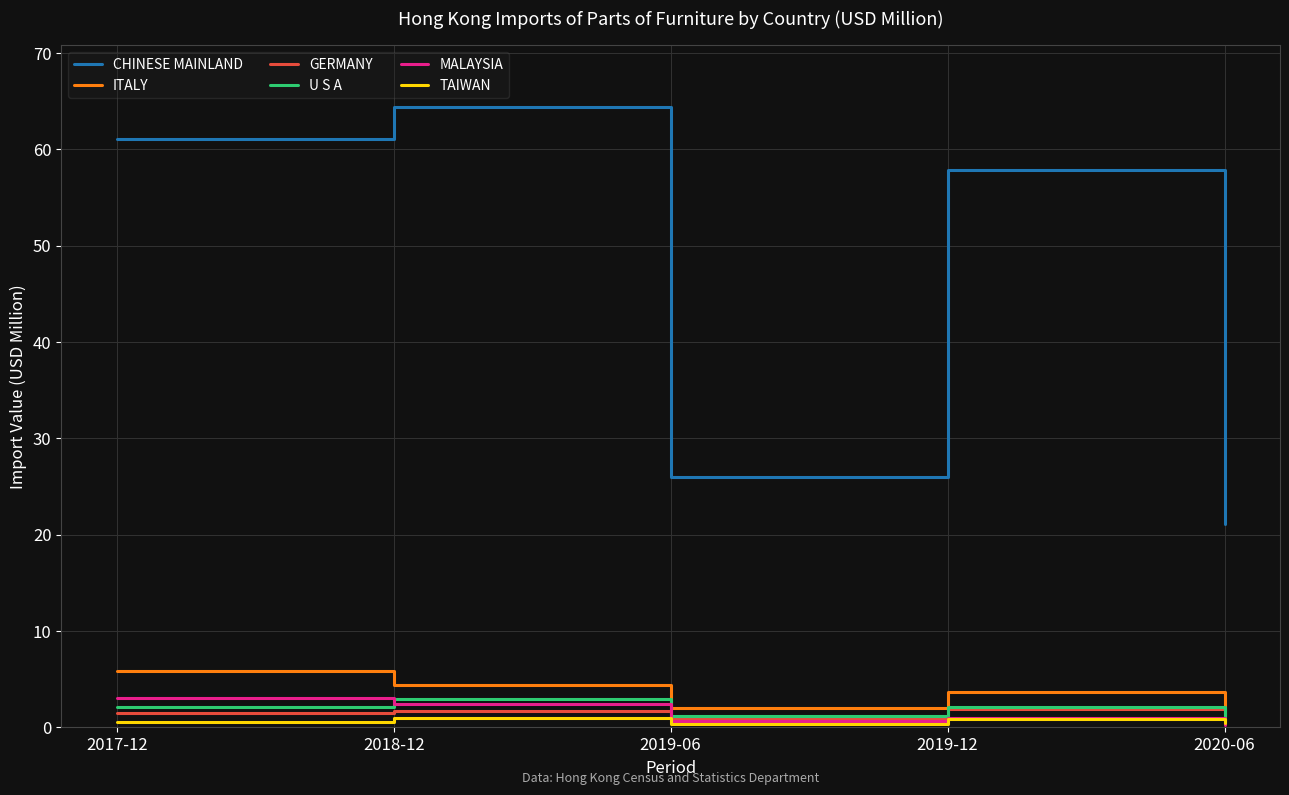

Which label corresponds to the largest value in the chart?

2018-12